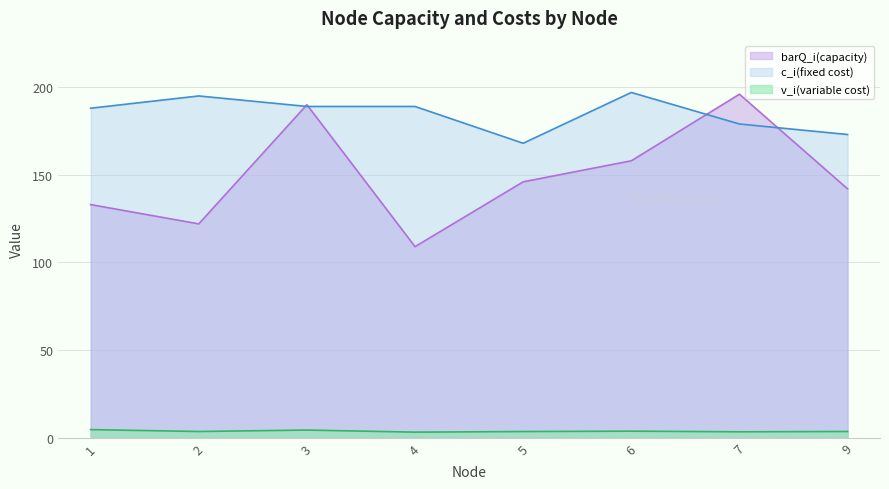

What is the difference between the v_i(variable cost) values at 6 and 3?

0.6